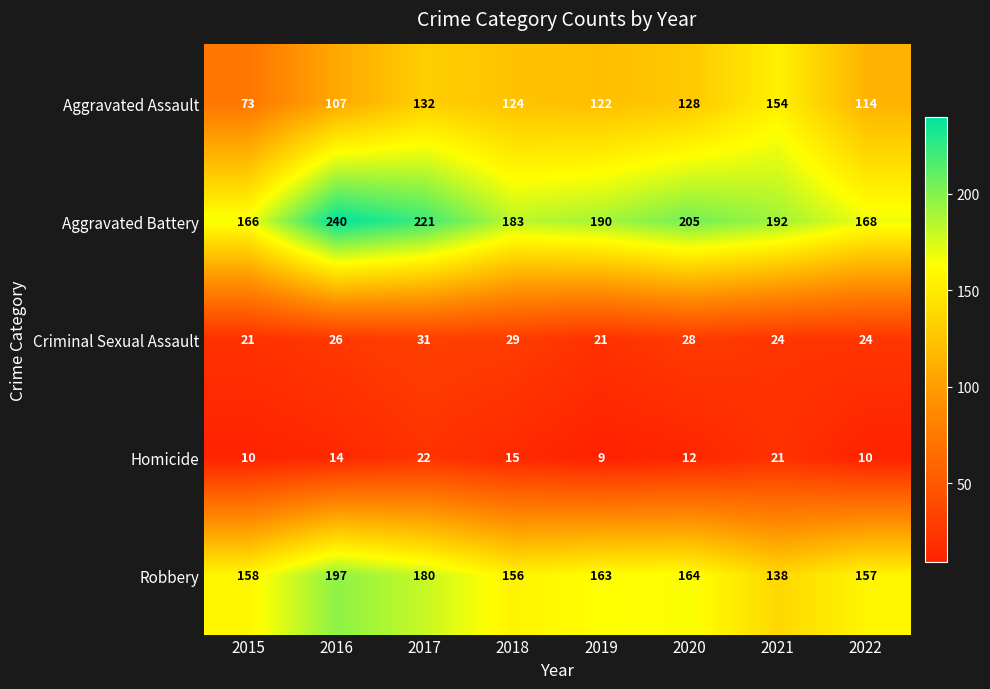

At which label does Homicide reach its peak?

2017